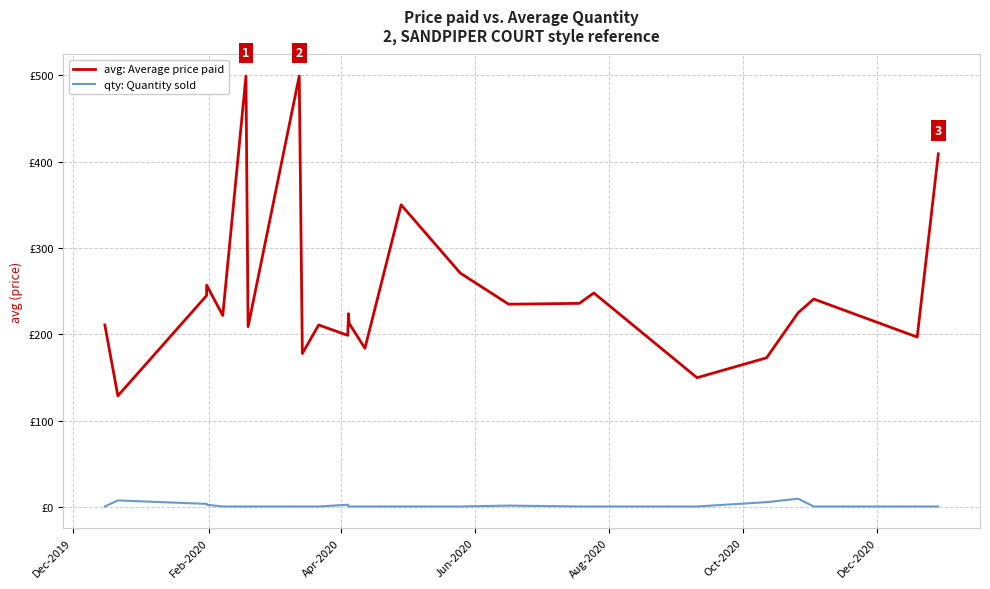

Does the chart display data point markers on the line(s)?

No